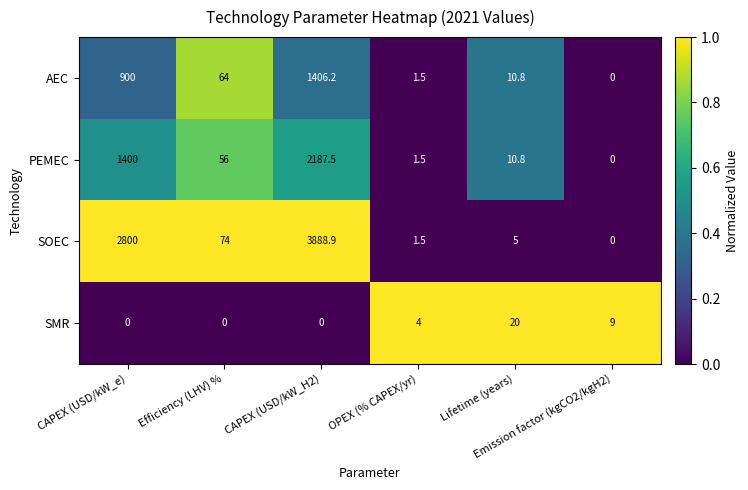

Which series has the widest spread of values?

SOEC